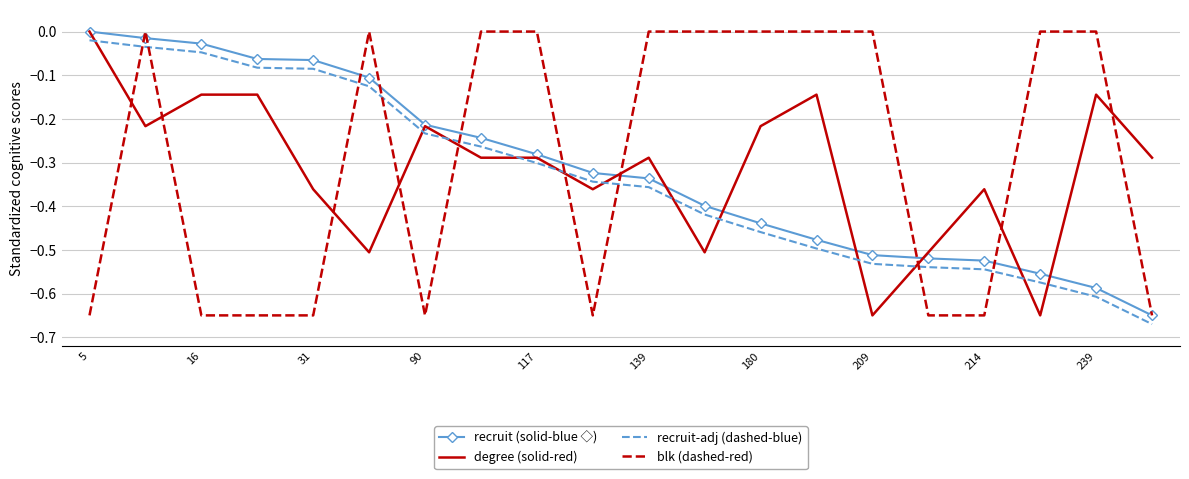

After their last crossing, which series has the higher values: recruit-adj (dashed-blue) or degree (solid-red)?

degree (solid-red)